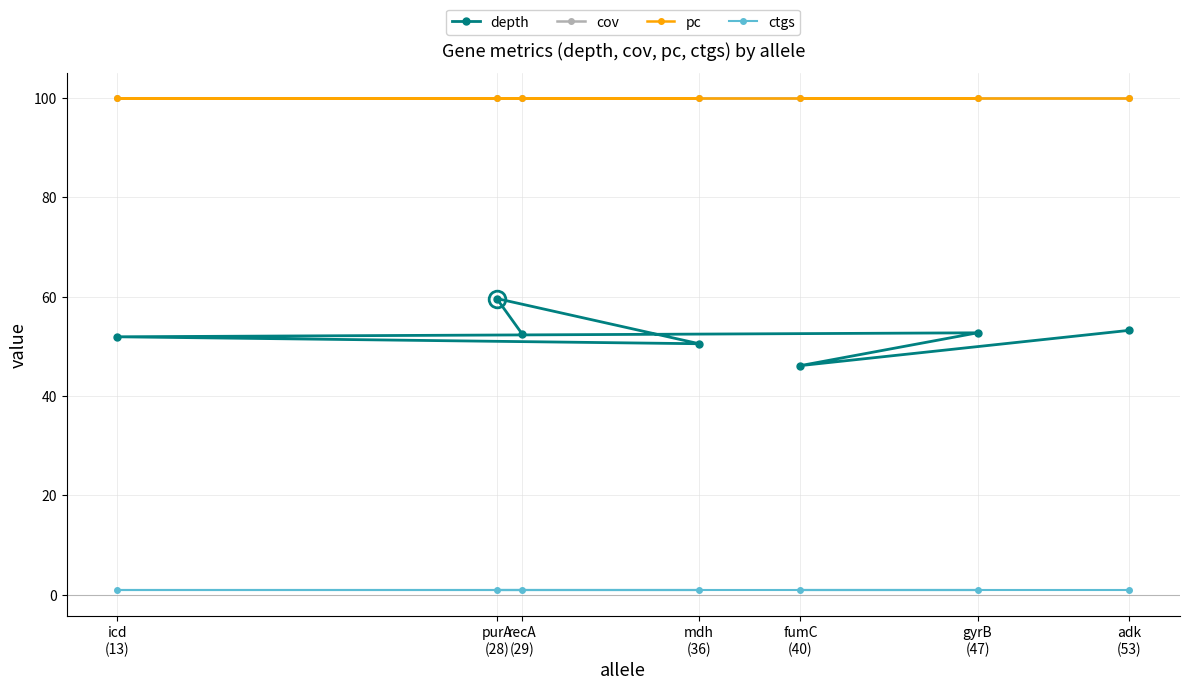

Rank the categories by pc value from highest to lowest.

adk
(53), fumC
(40), gyrB
(47), icd
(13), mdh
(36), purA
(28), recA
(29)